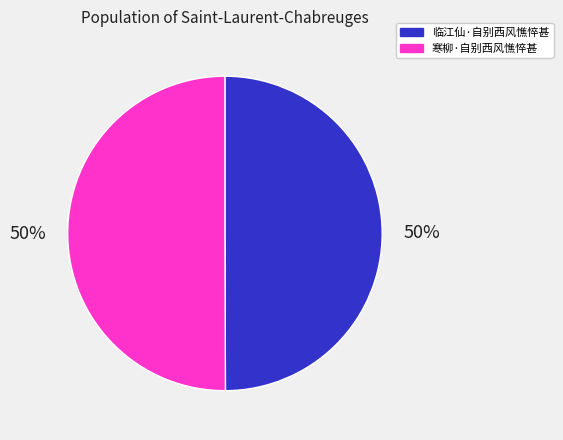

To the nearest percent, what is the average slice percentage?

50%